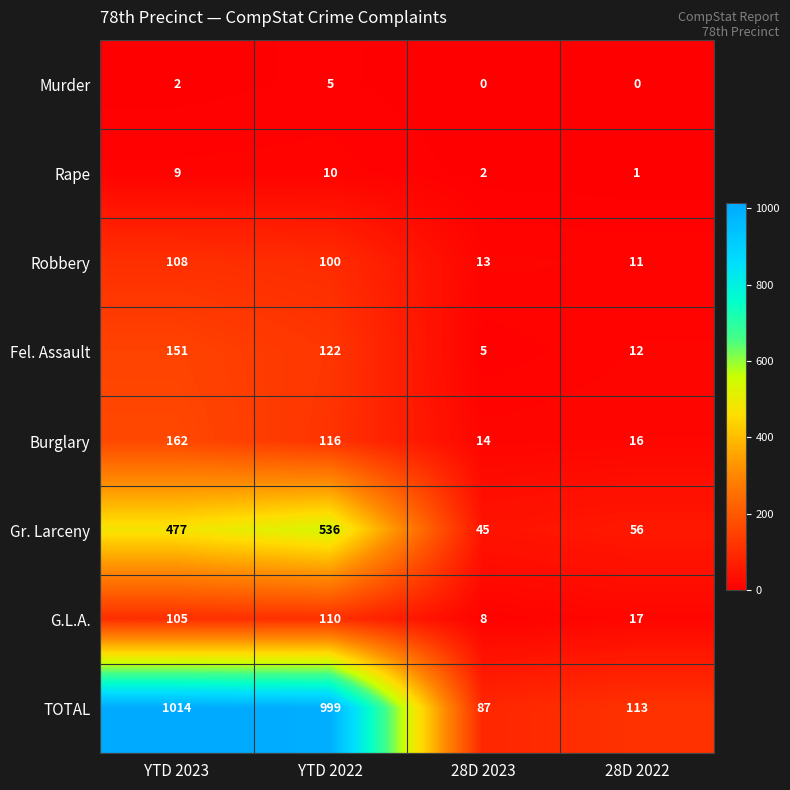

The Gr. Larceny series shows 343 at YTD 2022. True or false?

False